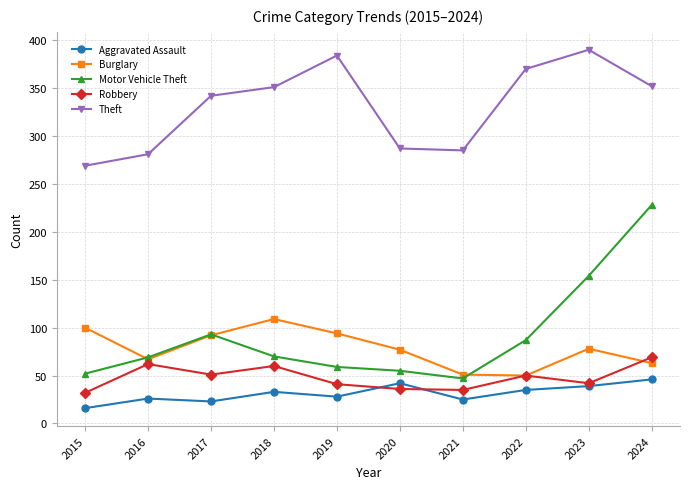

The Robbery series shows 50 at 2022. True or false?

True